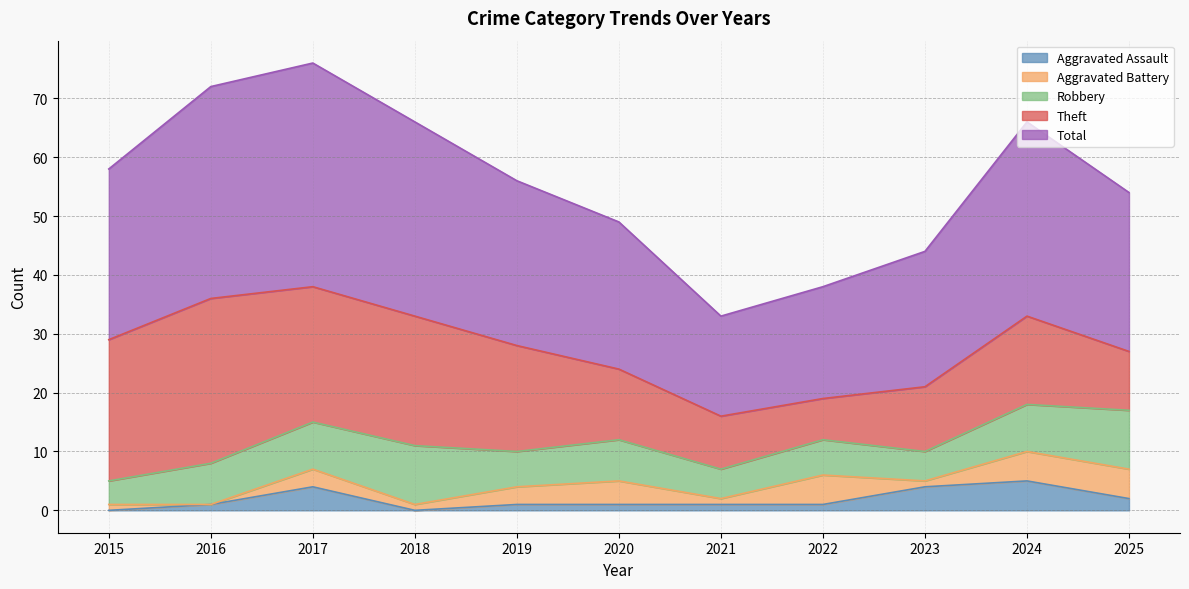

True or false: Total has a value of 17 at 2020.

False